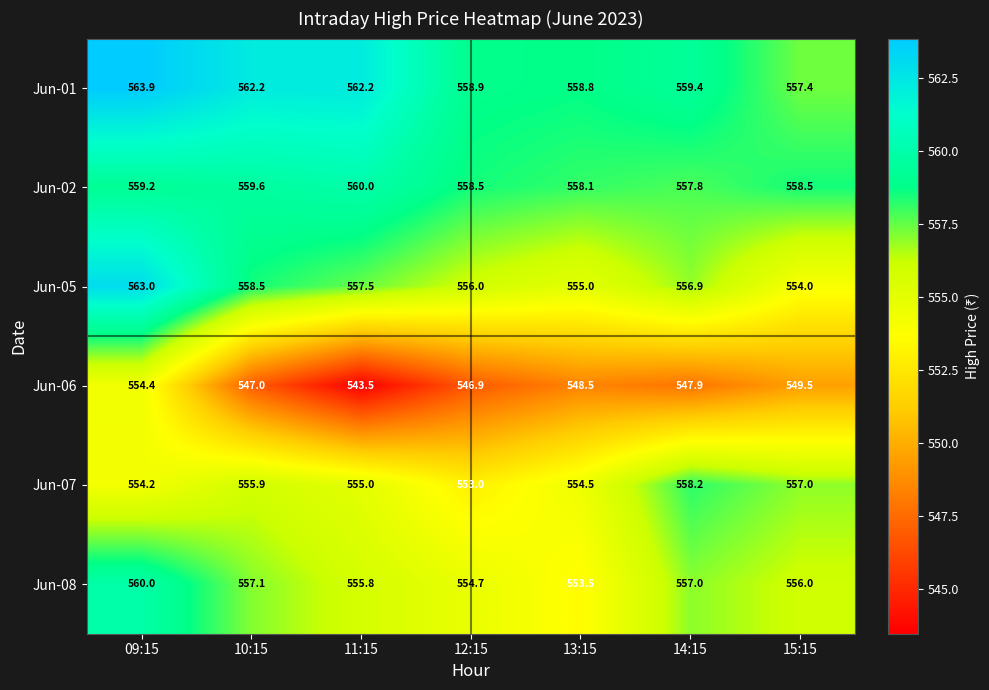

How many categories are shown in the chart?

7